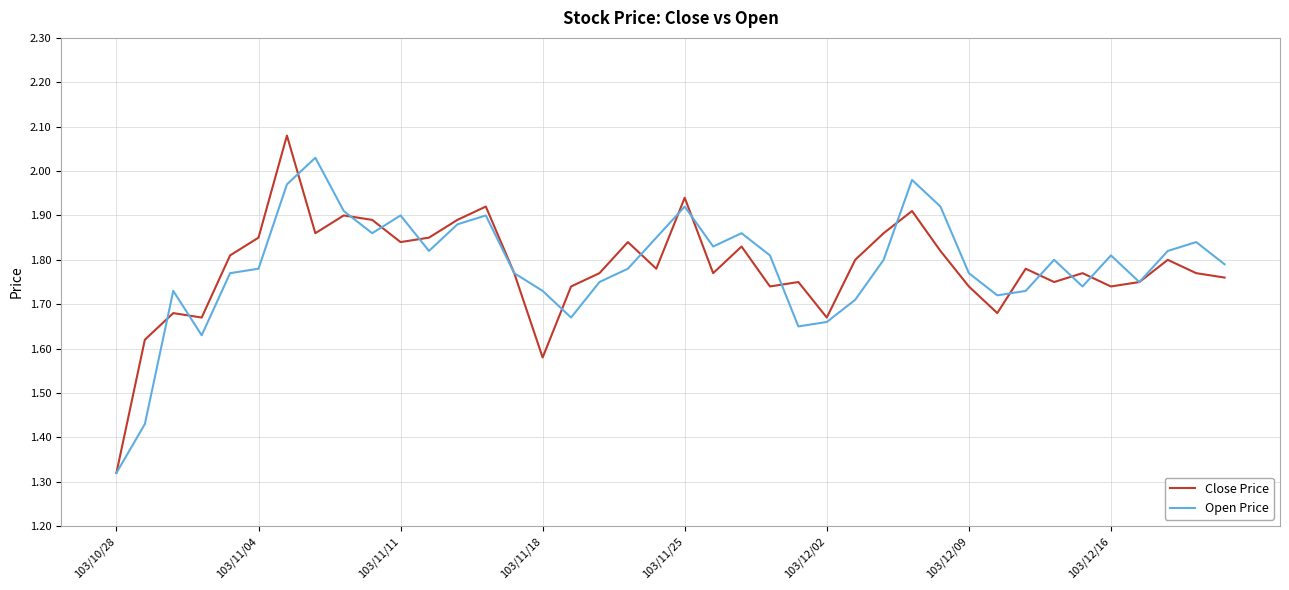

Which series has the largest range (max minus min)?

Close Price